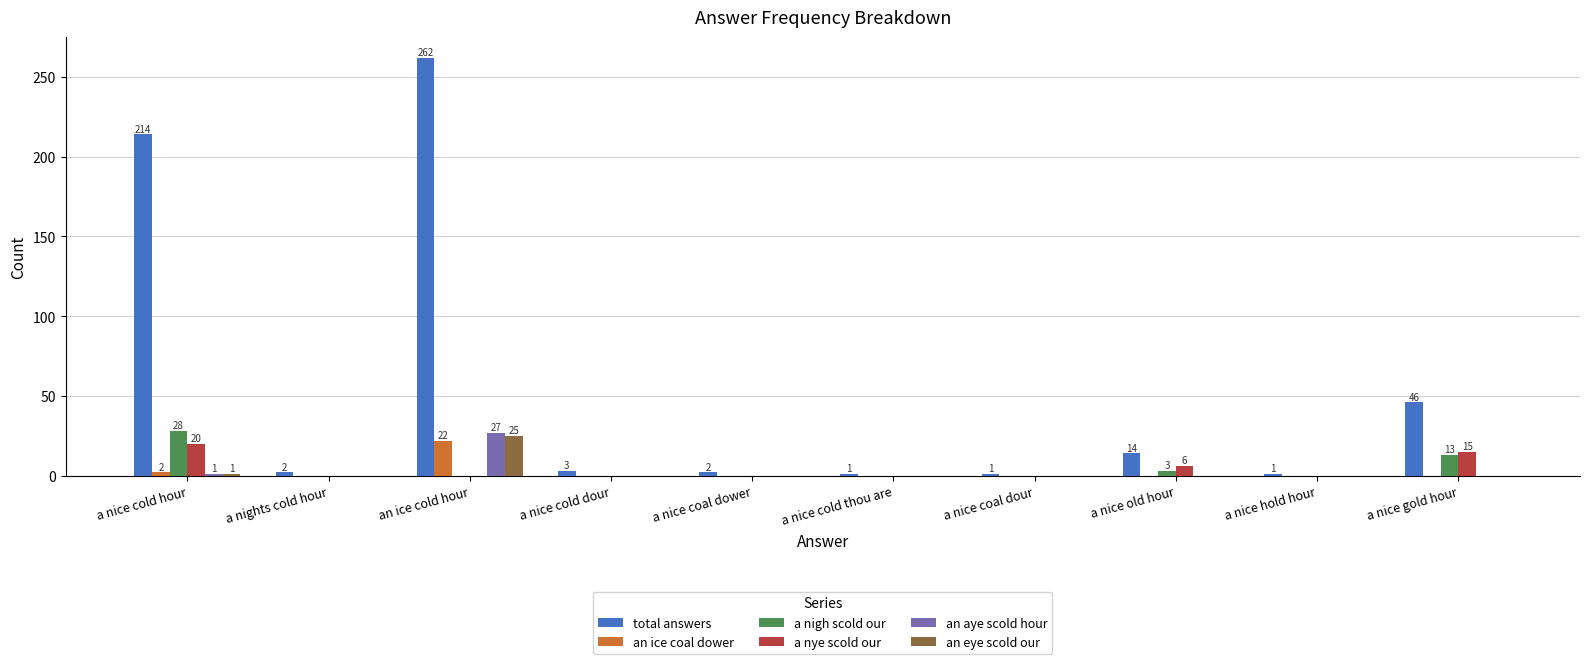

Which series has the largest total across all categories?

total answers